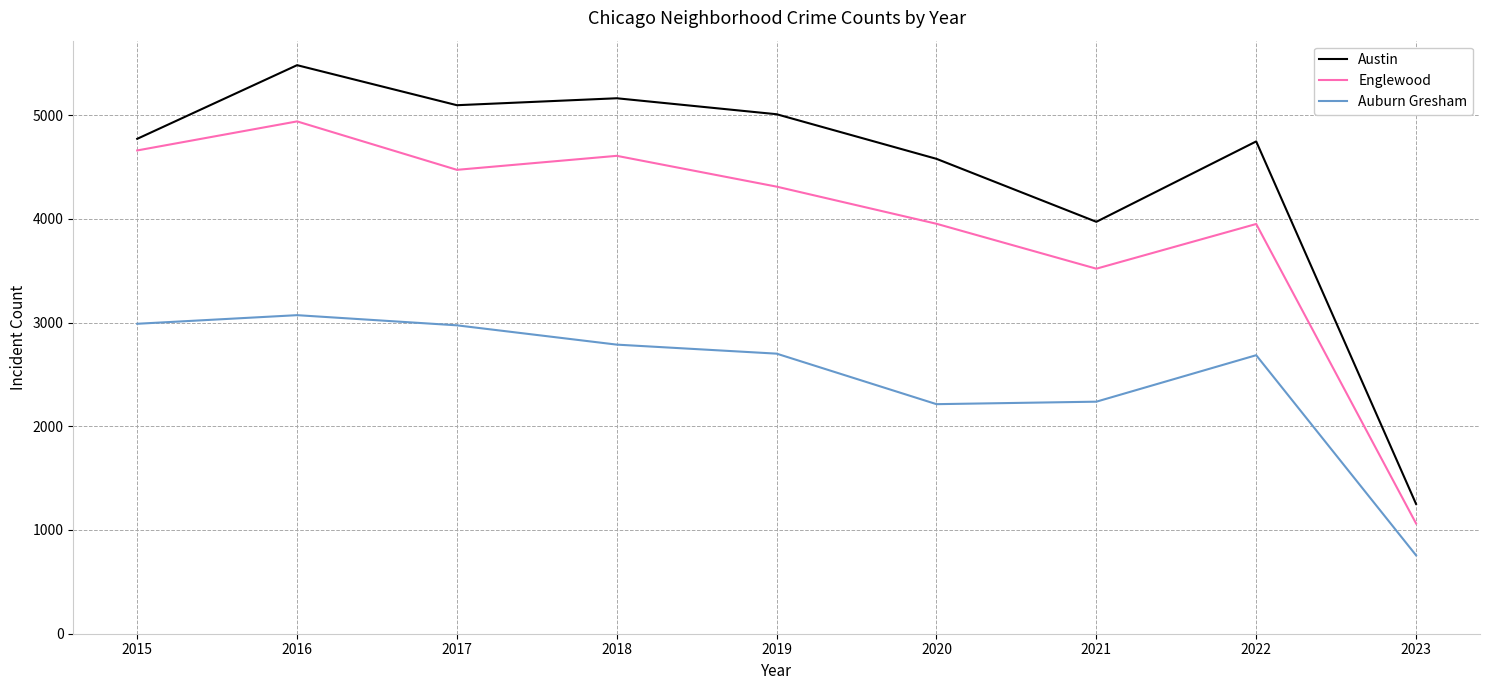

How many lines are shown in the chart?

3